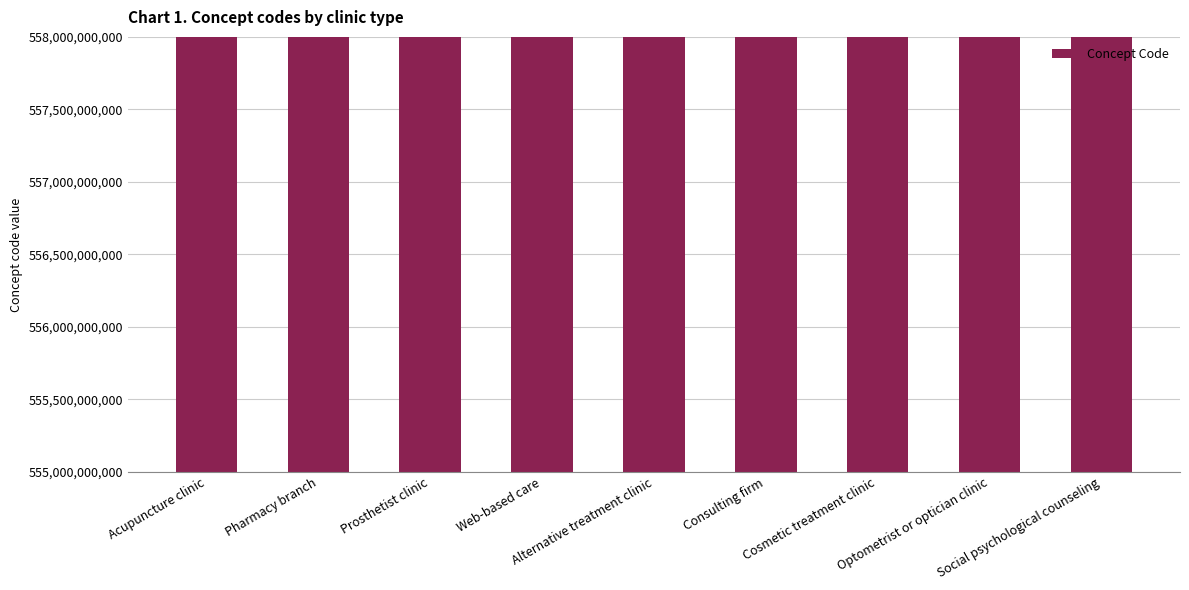

Reading left to right, extract all data points from this chart.

557511000005107	557501000005109	557531000005103	557591000005104	557521000005101	557561000005105	557541000005106	557581000005102	556841000005105